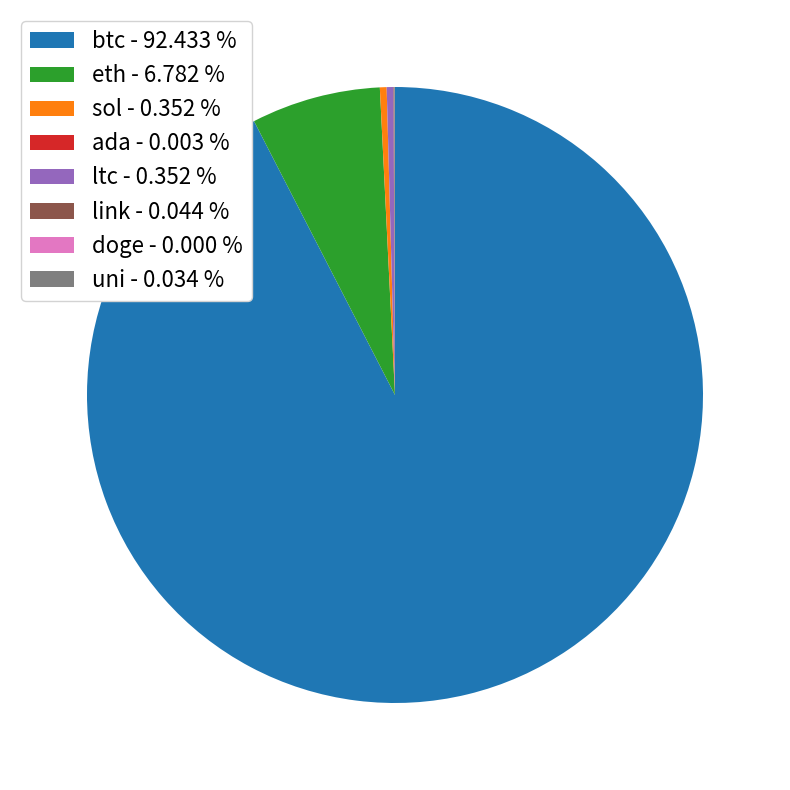

Is there any slice that represents more than half of the pie?

Yes